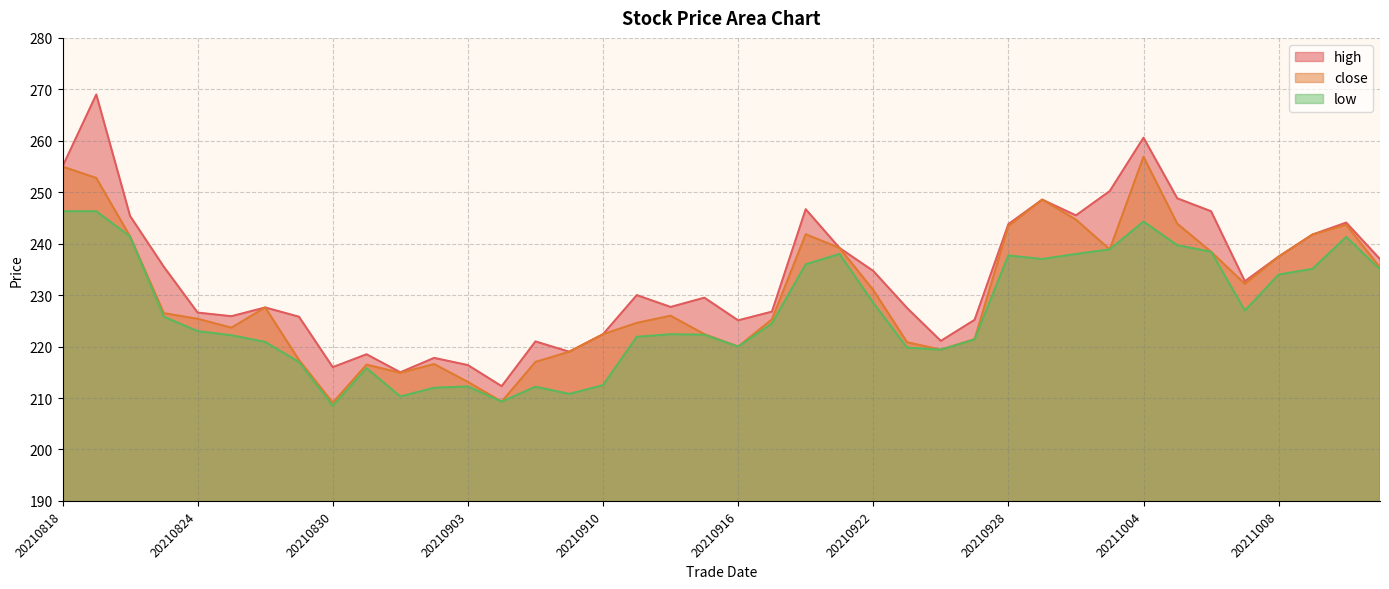

The value of low at 20210908 is 105.2. True or false?

False